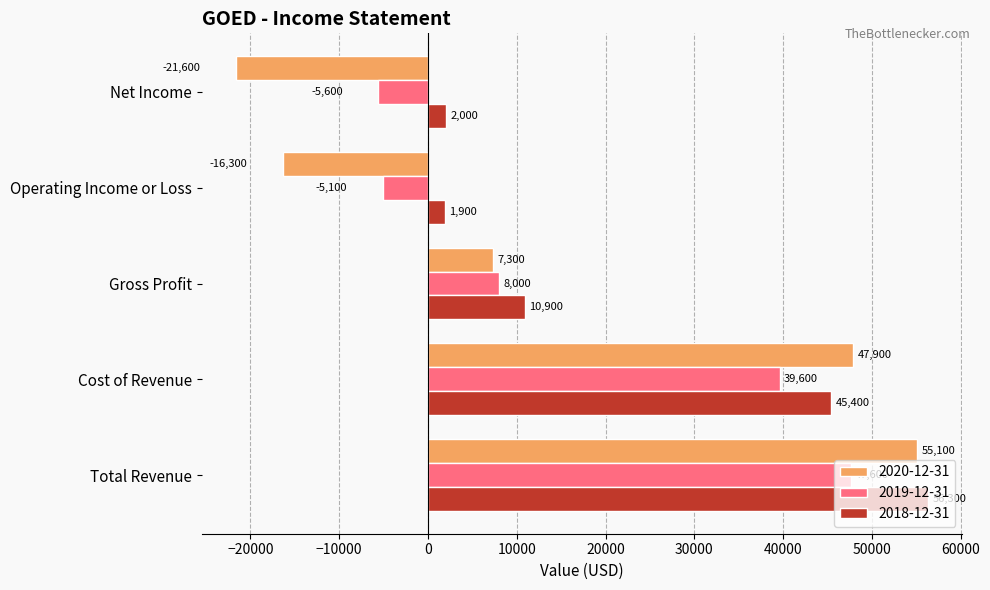

List the labels in order of 2019-12-31 value, smallest first.

Net Income, Operating Income or Loss, Gross Profit, Cost of Revenue, Total Revenue